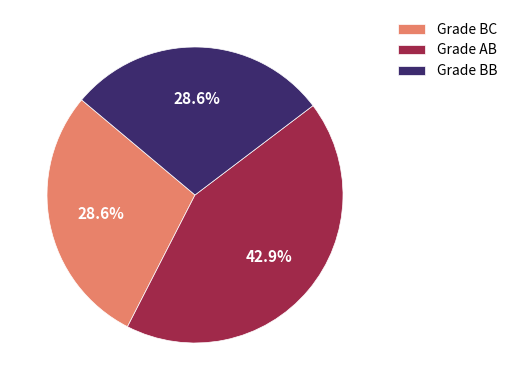

To the nearest percent, what is the average slice percentage?

33%